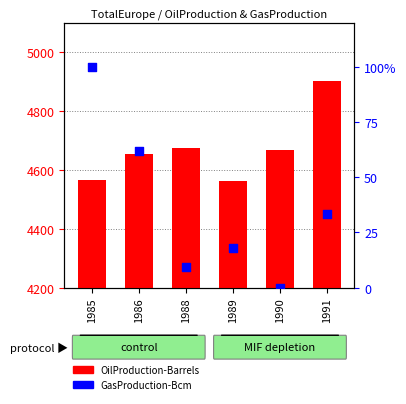

Is the value of OilProduction-Barrels at 1986 greater than the value of GasProduction-Bcm at 1989?

Yes